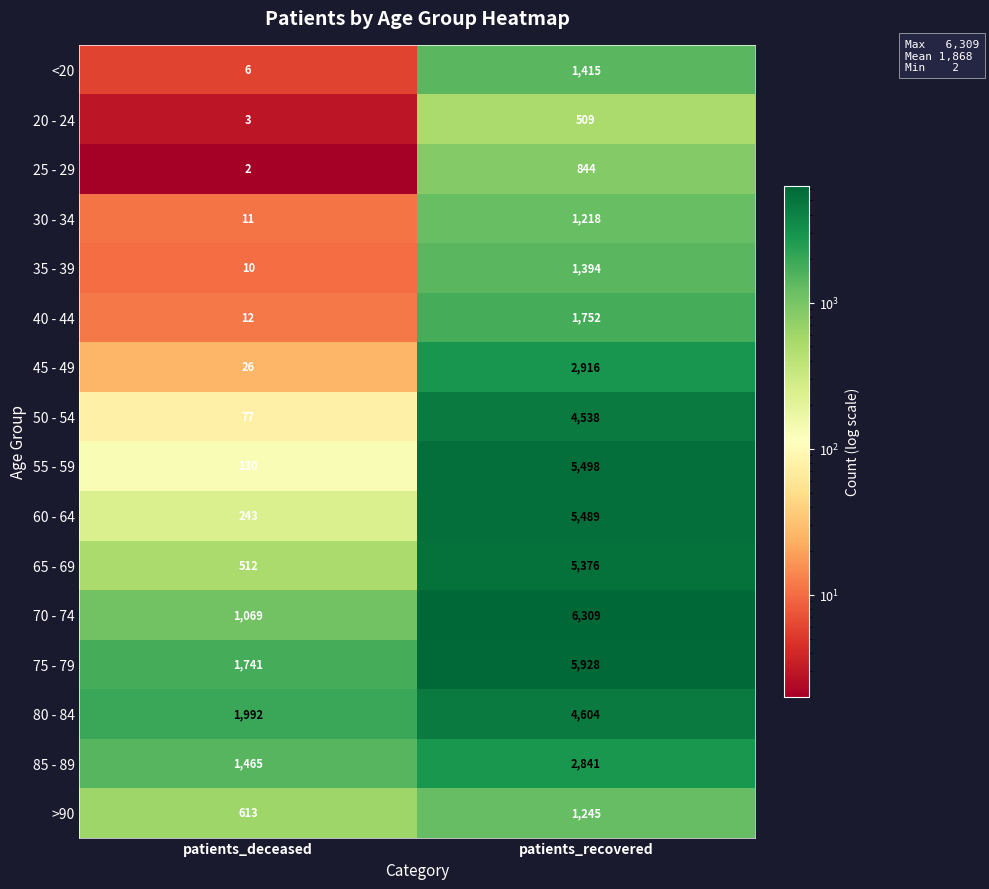

Rank the series at patients_deceased from lowest to highest value.

25 - 29, 20 - 24, <20, 35 - 39, 30 - 34, 40 - 44, 45 - 49, 50 - 54, 55 - 59, 60 - 64, 65 - 69, >90, 70 - 74, 85 - 89, 75 - 79, 80 - 84